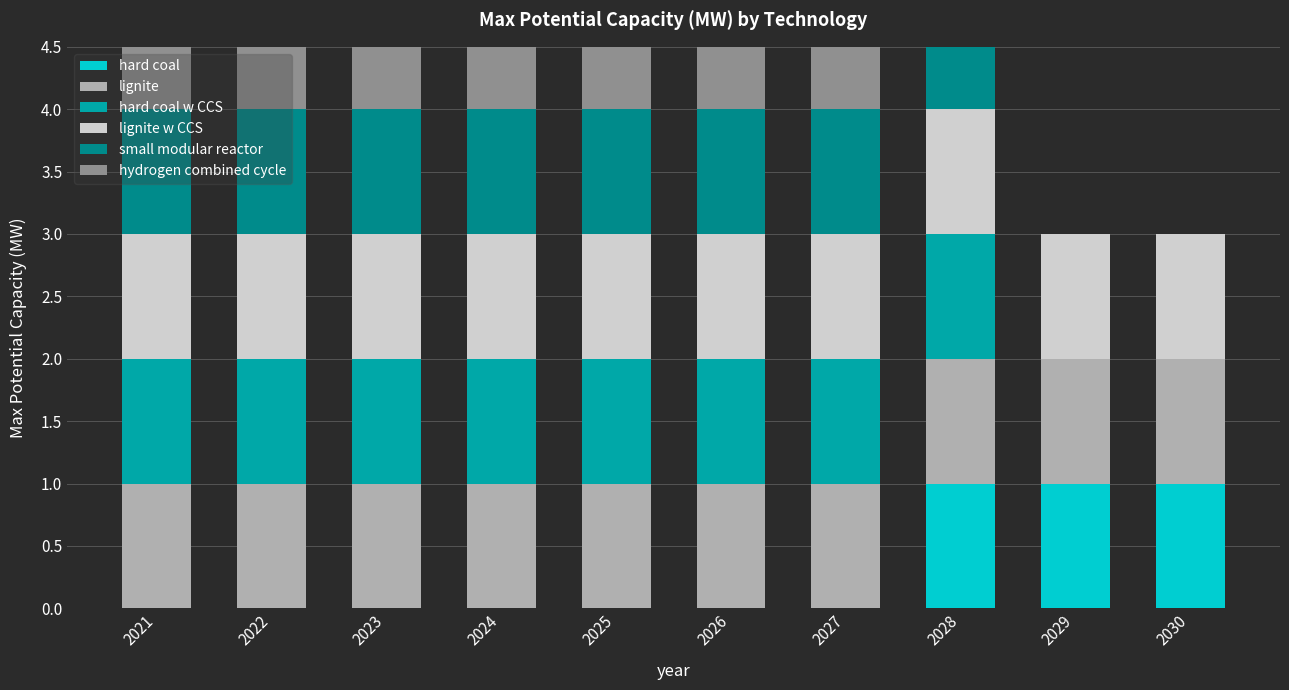

What is the total value across all series at 2028?

6